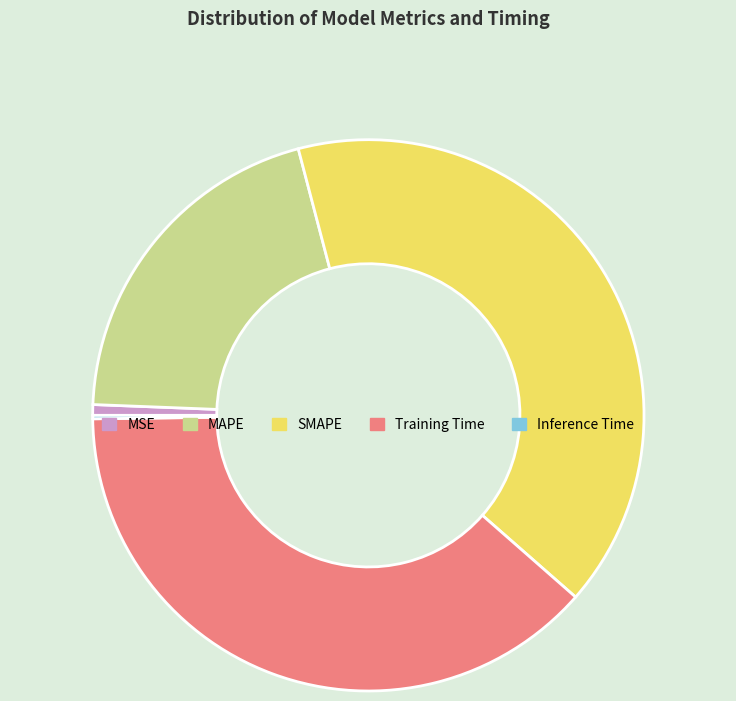

Is the sum of MSE and SMAPE greater than half?

No